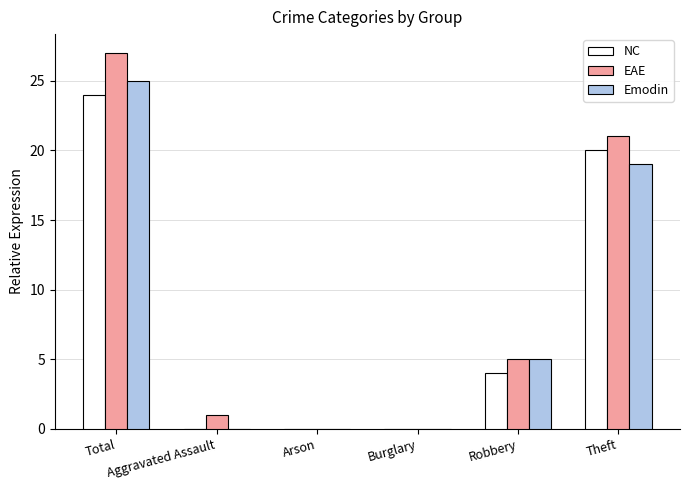

Which series has the largest range (max minus min)?

EAE